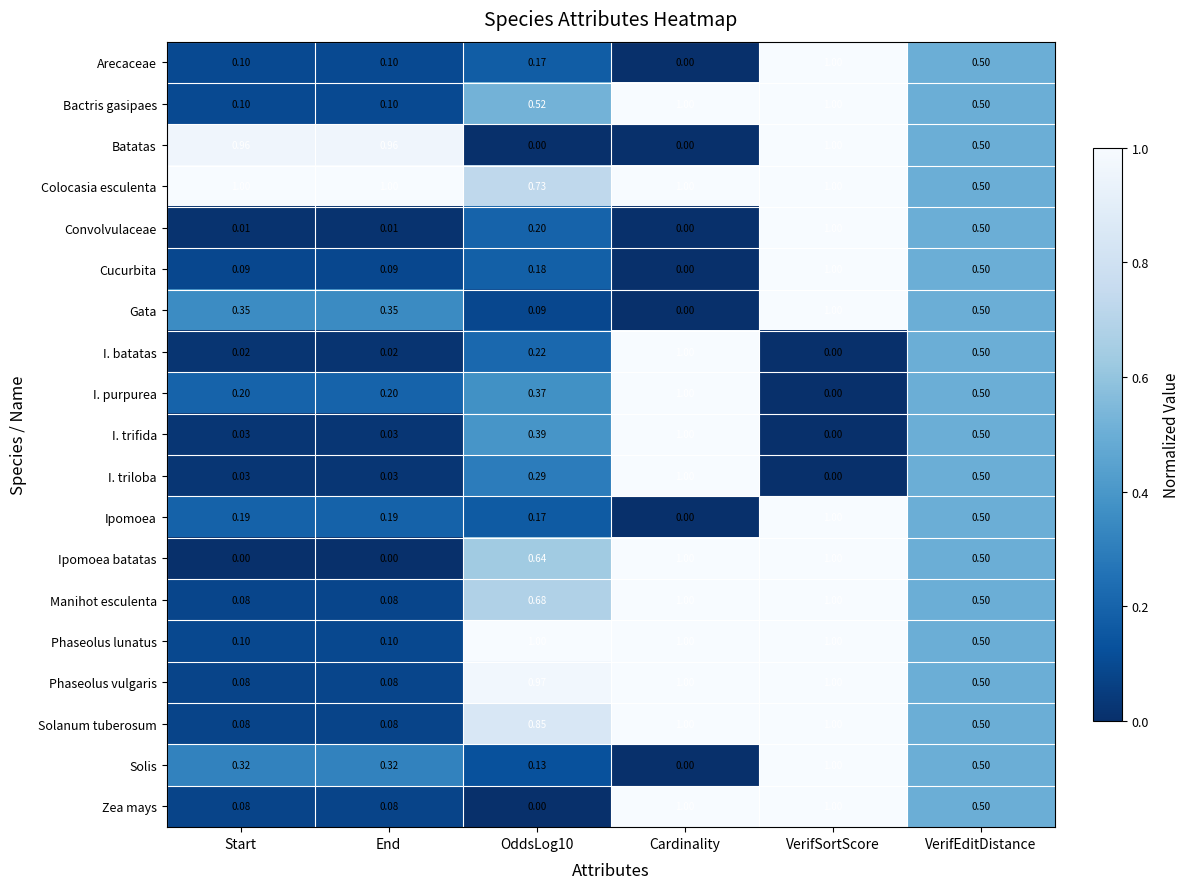

Between End and VerifSortScore, which series saw the biggest shift?

Ipomoea batatas